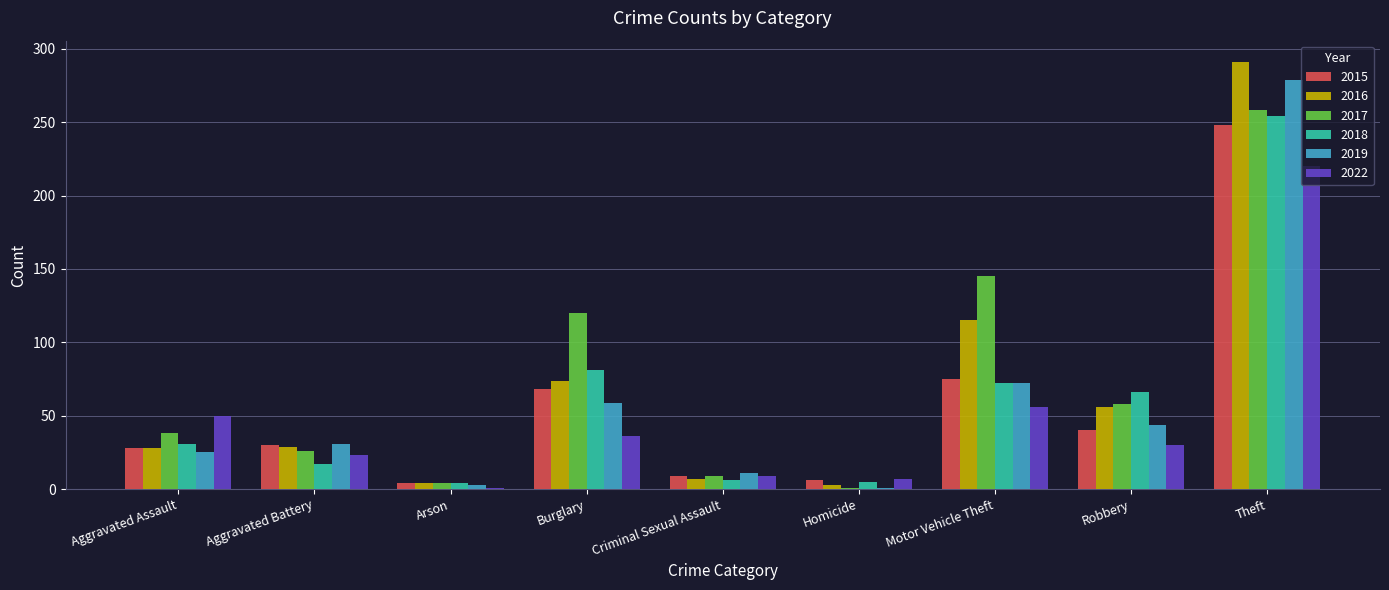

Which category has the highest value in the 2016 series?

Theft